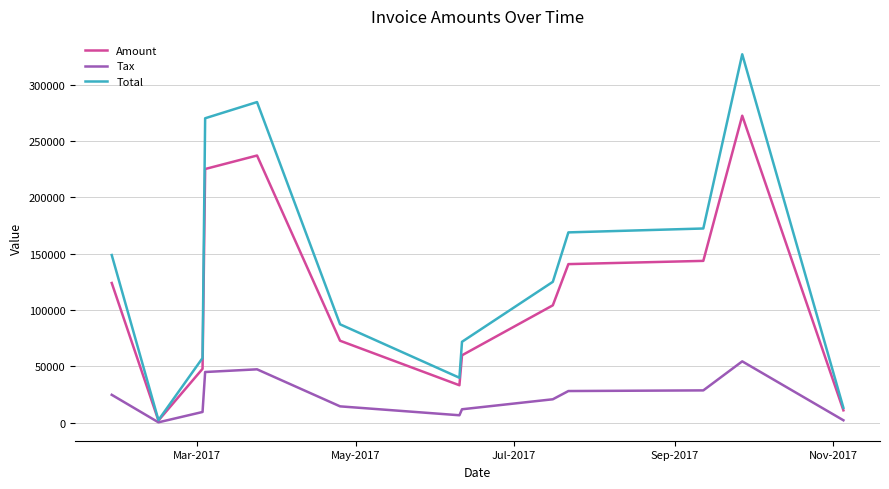

How many lines are shown in the chart?

3